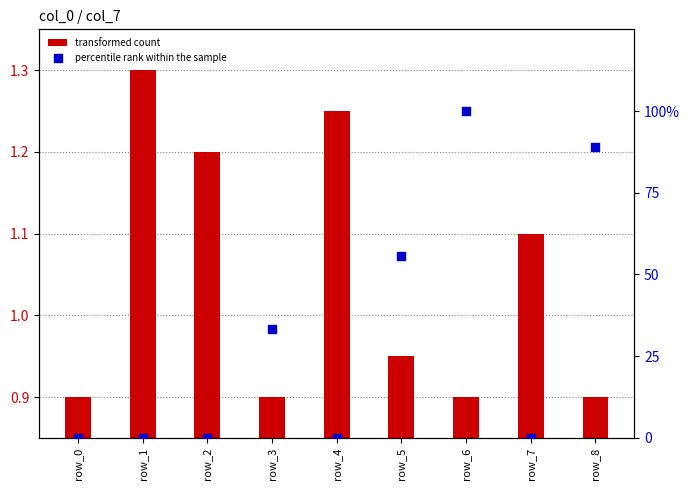

Which series contains the highest Y value?

percentile rank within the sample